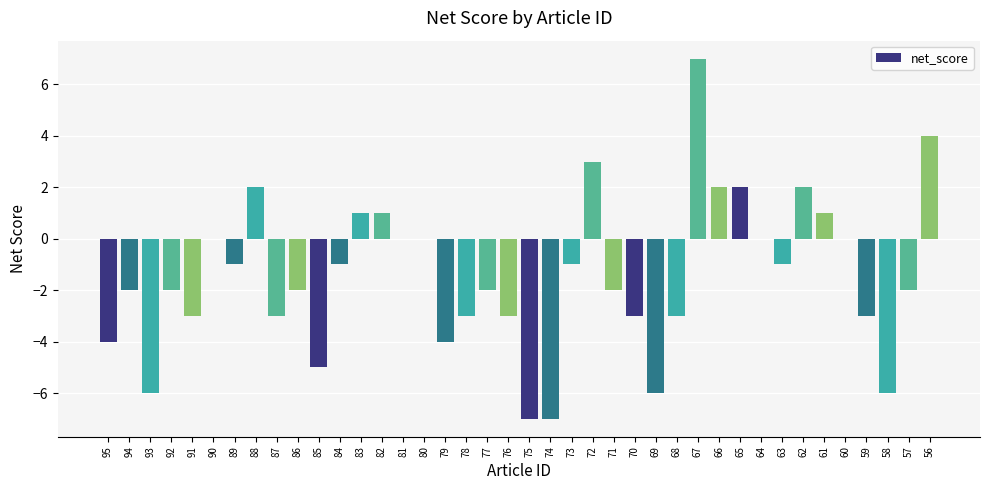

Are the bars horizontal?

No